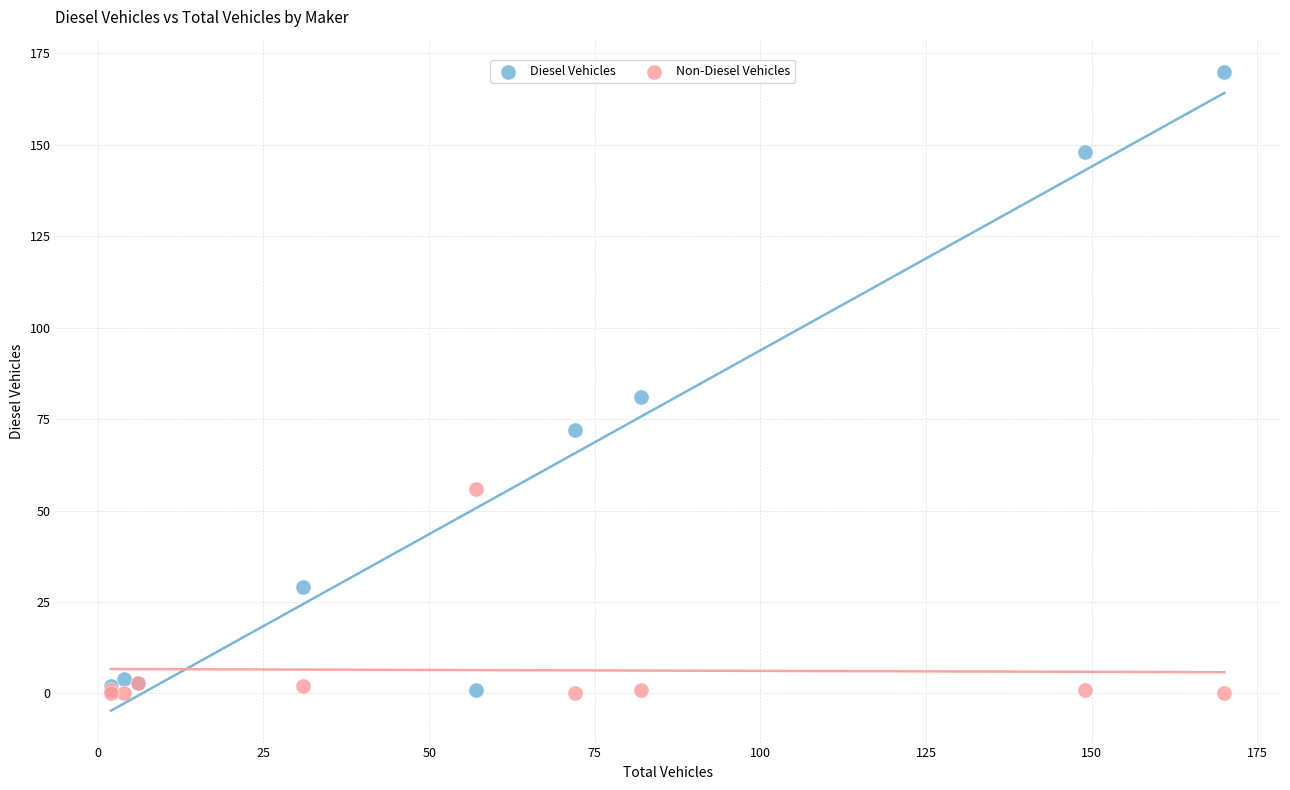

Across all series, what Y value is closest to 85?

81